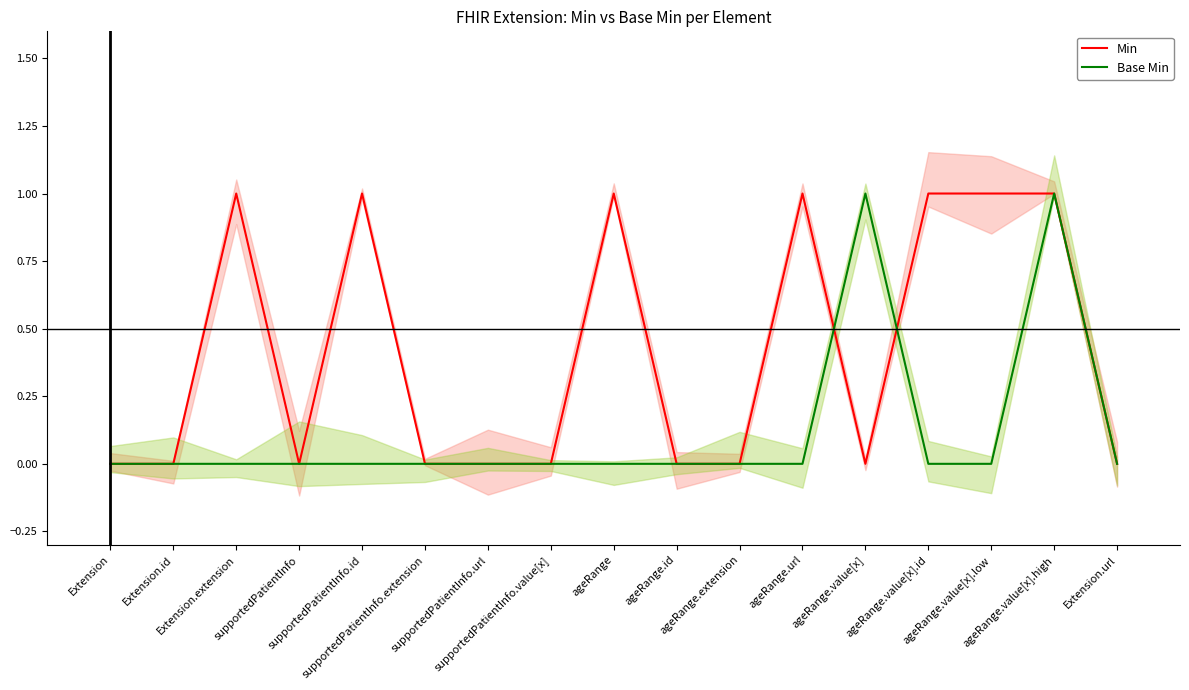

How many series are shown in this chart?

2